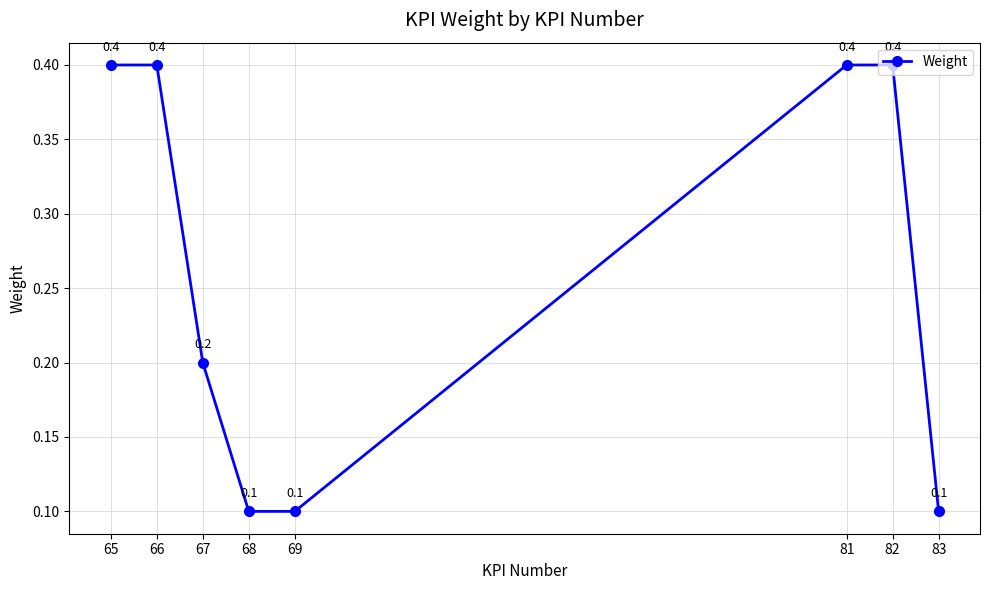

How many lines are shown in the chart?

1